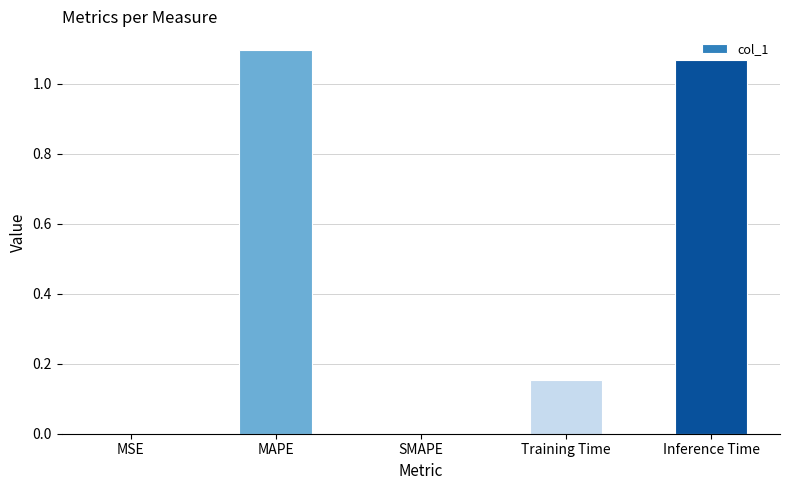

The chart shows a value of 0.0 at SMAPE. True or false?

True